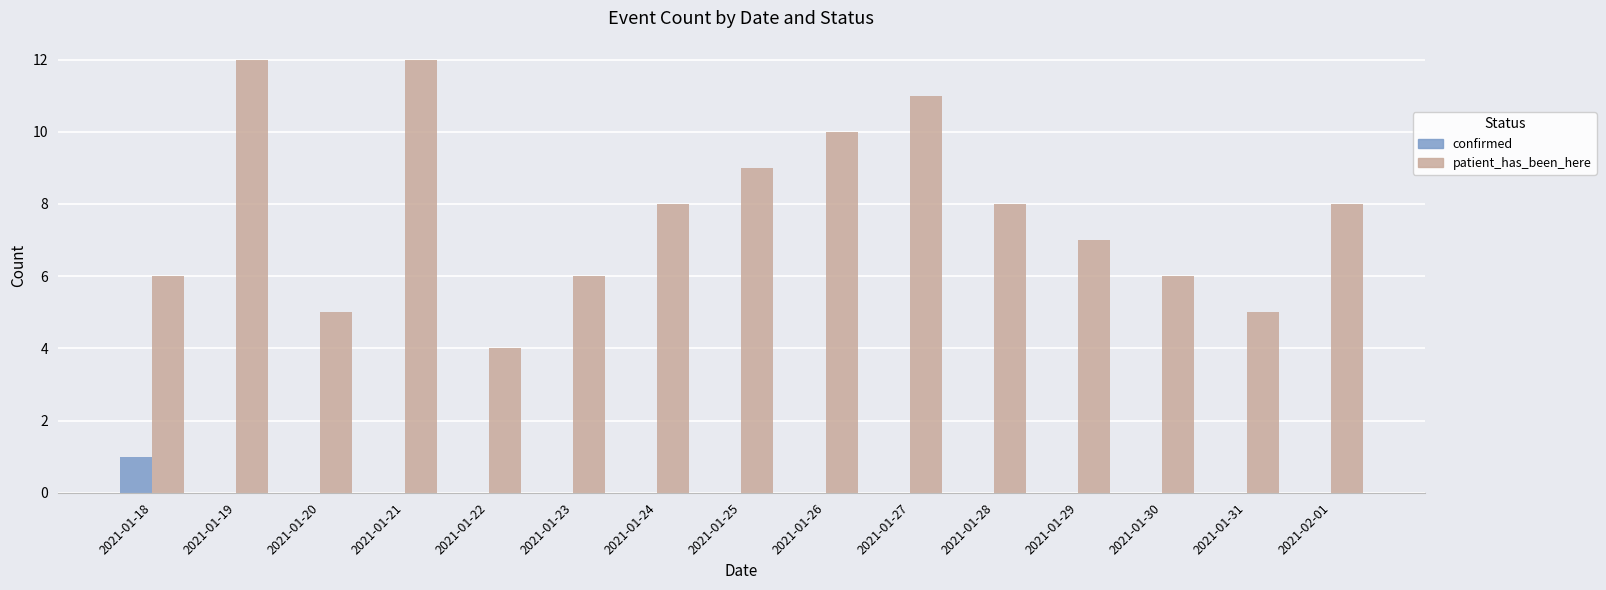

At which label does confirmed reach its peak?

2021-01-18